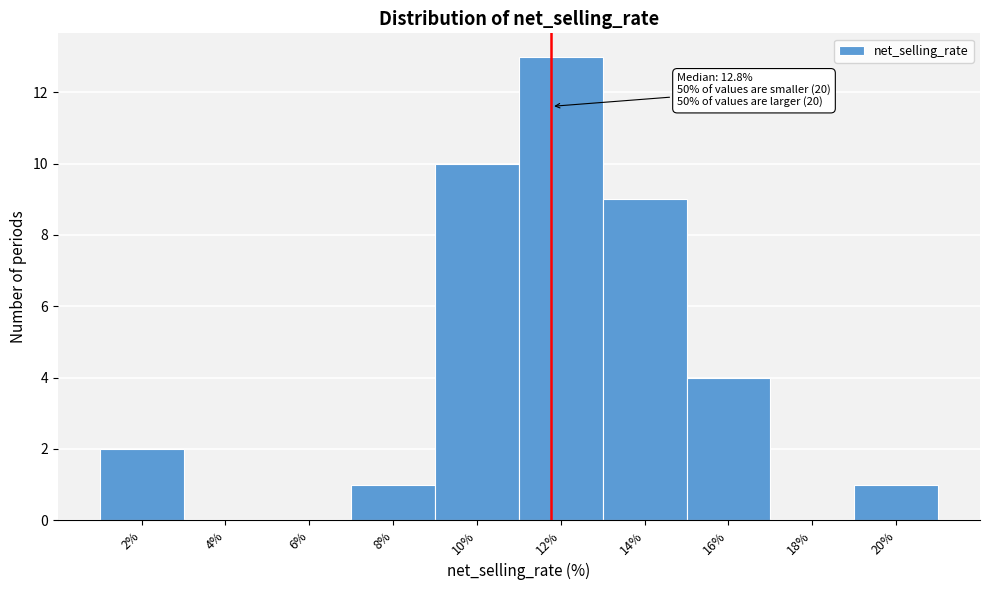

Reading left to right, what are all the values shown in this chart?

2%=2	4%=0	6%=0	8%=1	10%=10	12%=13	14%=9	16%=4	18%=0	20%=1